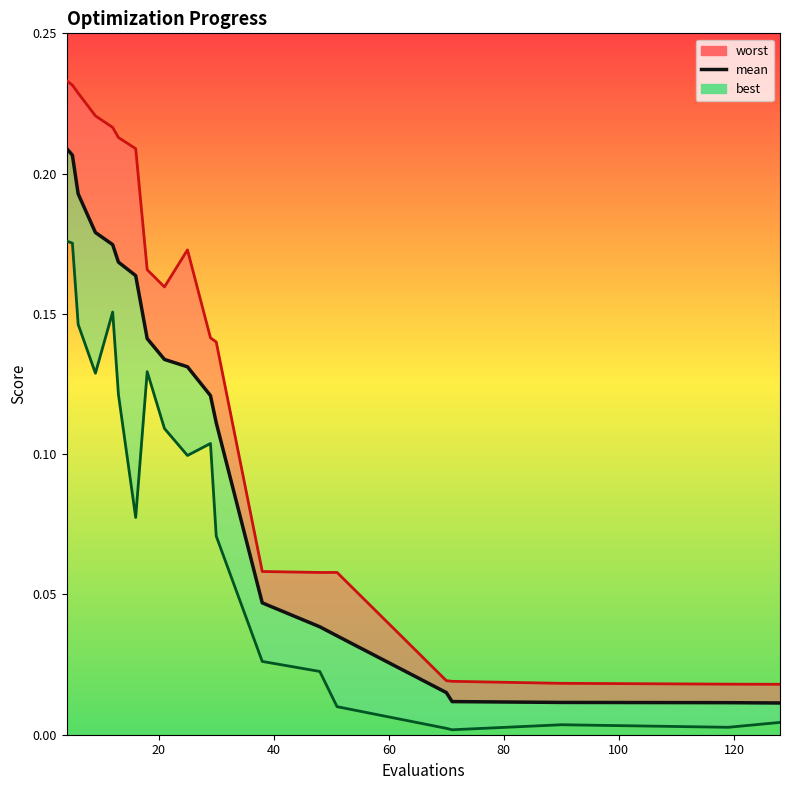

In worst_line, how many points are higher than both neighbors (excluding endpoints)?

2